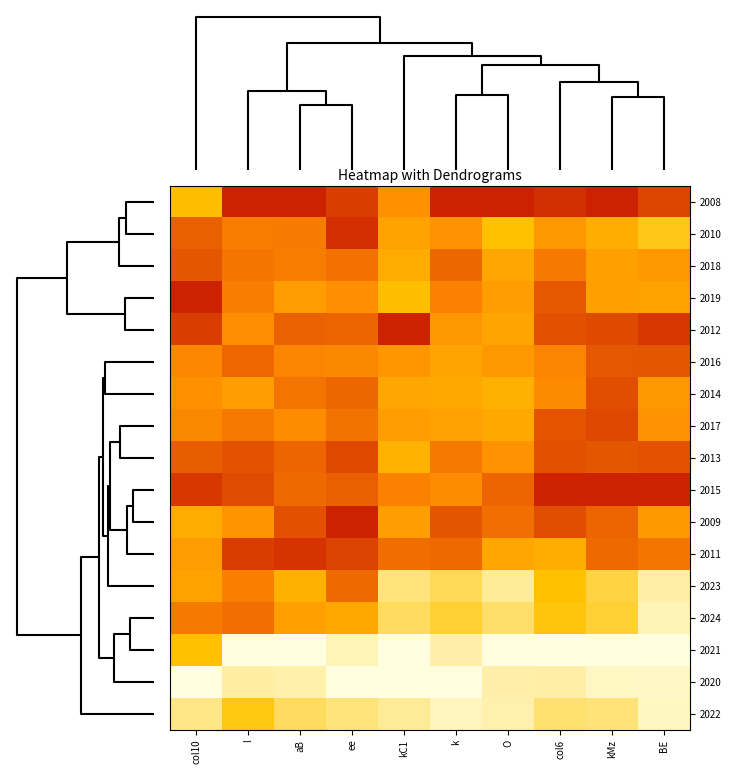

Reading left to right, extract all data points from this chart.

2008: col10=0.4	l=1.0	aB=1.0	ee=0.9	kC1=0.6	k=1.0	O=1.0	col6=1.0	kMz=1.0	BE=0.9
2010: col10=0.8	l=0.7	aB=0.7	ee=1.0	kC1=0.5	k=0.6	O=0.3	col6=0.6	kMz=0.5	BE=0.3
2018: col10=0.8	l=0.7	aB=0.7	ee=0.7	kC1=0.5	k=0.8	O=0.5	col6=0.7	kMz=0.5	BE=0.6
2019: col10=1.0	l=0.7	aB=0.6	ee=0.7	kC1=0.4	k=0.7	O=0.6	col6=0.8	kMz=0.5	BE=0.5
2012: col10=0.9	l=0.7	aB=0.8	ee=0.8	kC1=1.0	k=0.6	O=0.5	col6=0.8	kMz=0.9	BE=0.9
2016: col10=0.7	l=0.8	aB=0.7	ee=0.7	kC1=0.6	k=0.5	O=0.6	col6=0.7	kMz=0.8	BE=0.8
2014: col10=0.6	l=0.6	aB=0.7	ee=0.8	kC1=0.5	k=0.5	O=0.4	col6=0.7	kMz=0.9	BE=0.6
2017: col10=0.7	l=0.7	aB=0.7	ee=0.7	kC1=0.6	k=0.5	O=0.5	col6=0.8	kMz=0.9	BE=0.6
2013: col10=0.8	l=0.8	aB=0.8	ee=0.9	kC1=0.4	k=0.7	O=0.6	col6=0.9	kMz=0.8	BE=0.8
2015: col10=0.9	l=0.9	aB=0.8	ee=0.8	kC1=0.7	k=0.7	O=0.8	col6=1.0	kMz=1.0	BE=1.0
2009: col10=0.5	l=0.6	aB=0.9	ee=1.0	kC1=0.6	k=0.8	O=0.8	col6=0.9	kMz=0.8	BE=0.6
2011: col10=0.6	l=0.9	aB=0.9	ee=0.9	kC1=0.8	k=0.8	O=0.5	col6=0.5	kMz=0.8	BE=0.7
2023: col10=0.5	l=0.7	aB=0.4	ee=0.8	kC1=0.2	k=0.2	O=0.1	col6=0.3	kMz=0.2	BE=0.1
2024: col10=0.7	l=0.8	aB=0.5	ee=0.5	kC1=0.2	k=0.3	O=0.2	col6=0.3	kMz=0.3	BE=0.1
2021: col10=0.3	l=0.0	aB=0.0	ee=0.1	kC1=0.0	k=0.1	O=0.0	col6=0.0	kMz=0.0	BE=0.0
2020: col10=0.0	l=0.1	aB=0.1	ee=0.0	kC1=0.0	k=0.0	O=0.1	col6=0.1	kMz=0.0	BE=0.0
2022: col10=0.1	l=0.3	aB=0.2	ee=0.1	kC1=0.1	k=0.1	O=0.1	col6=0.2	kMz=0.2	BE=0.0